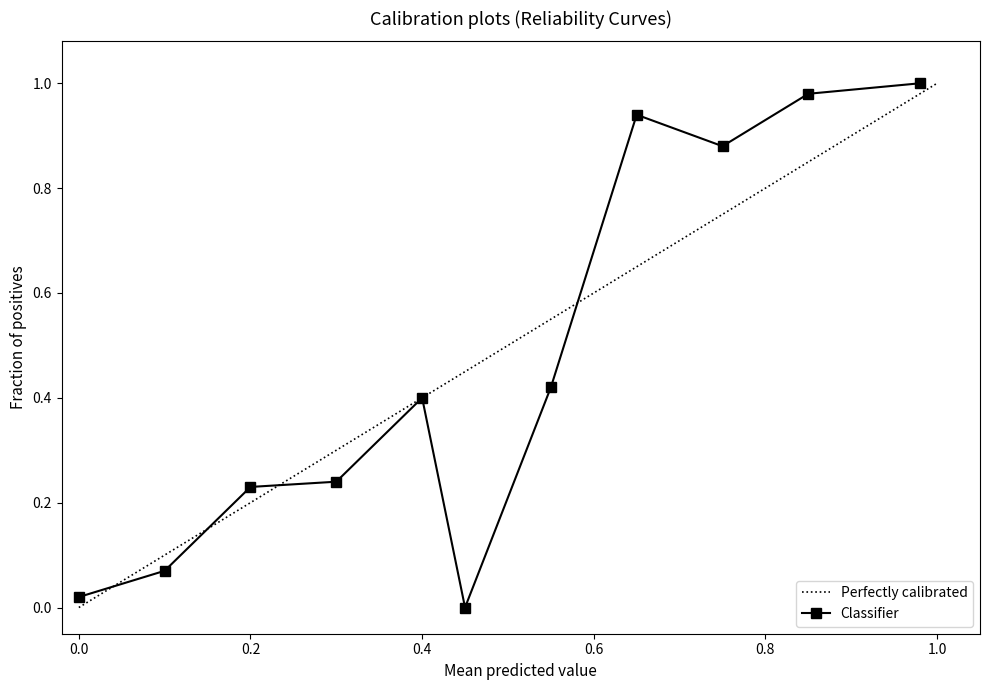

The value of Classifier at 0.4 is 0.4. True or false?

True